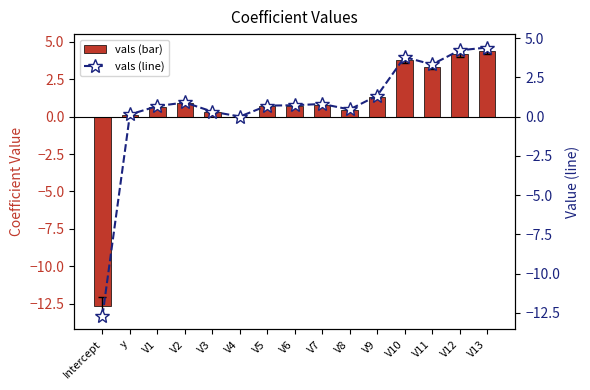

What is the sum of all vals (line) values?

9.2